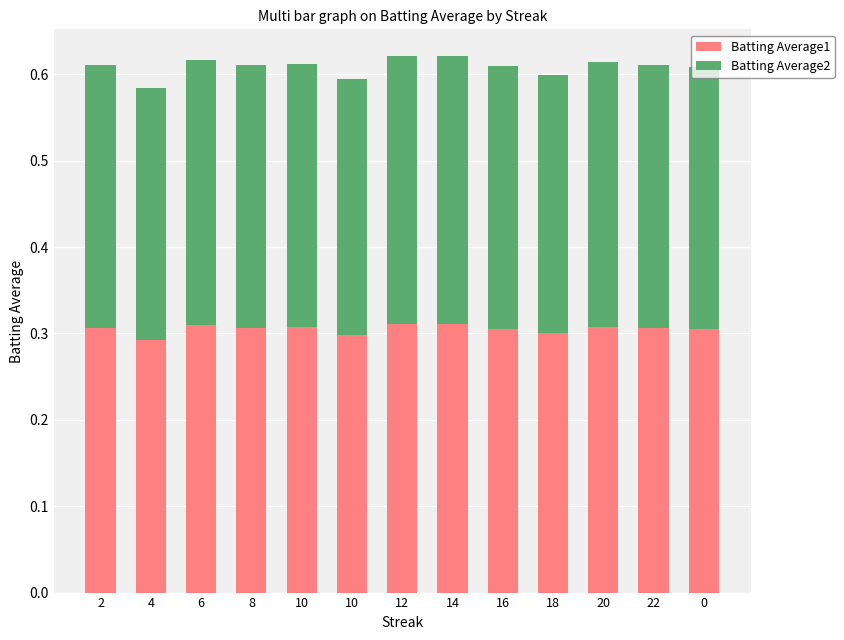

How many bars are there in total?

13